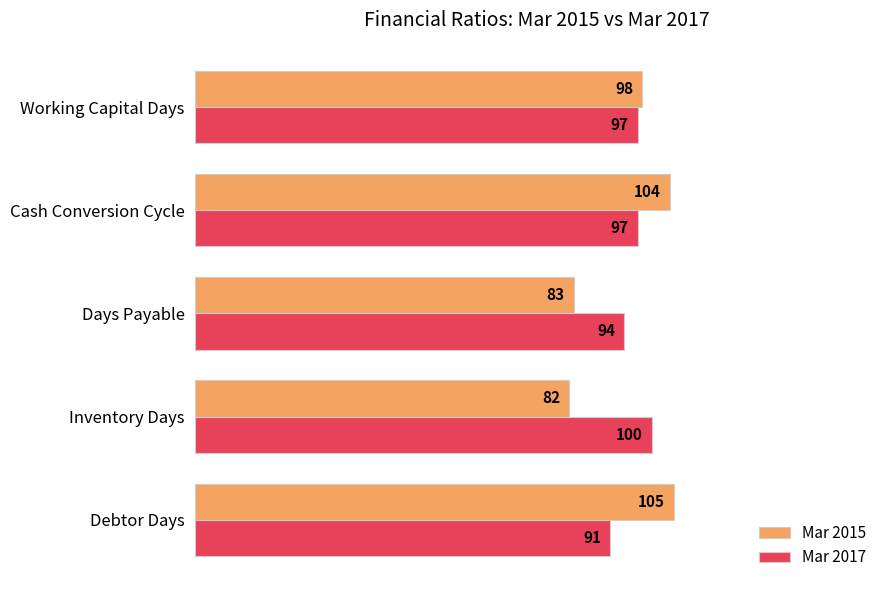

Is it true that Mar 2017 equals 162 at Working Capital Days?

False